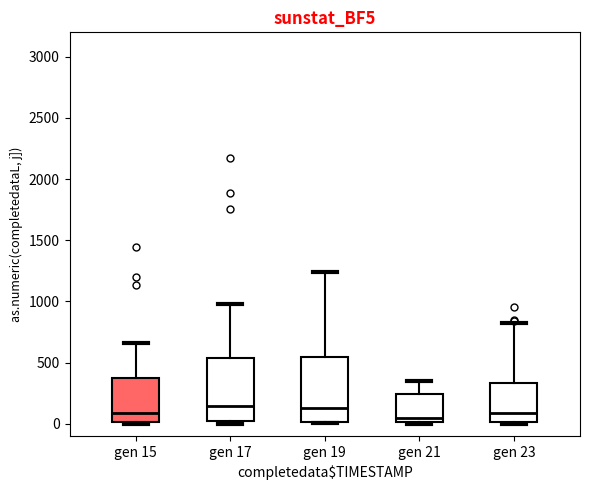

Where is the upper edge of the box for gen 21 on the y-axis? The values are not printed on the chart, so give them approximately, as read against the axis.

250